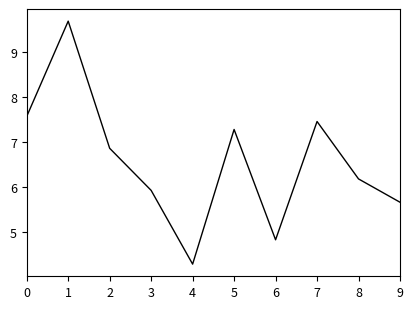

List the labels in order of value, largest first.

1, 0, 7, 5, 2, 8, 3, 9, 6, 4